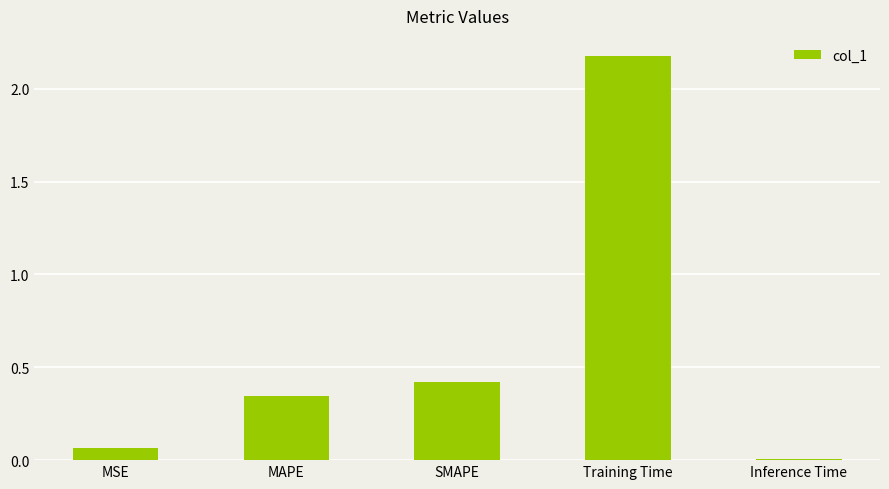

What is the average value?

0.6